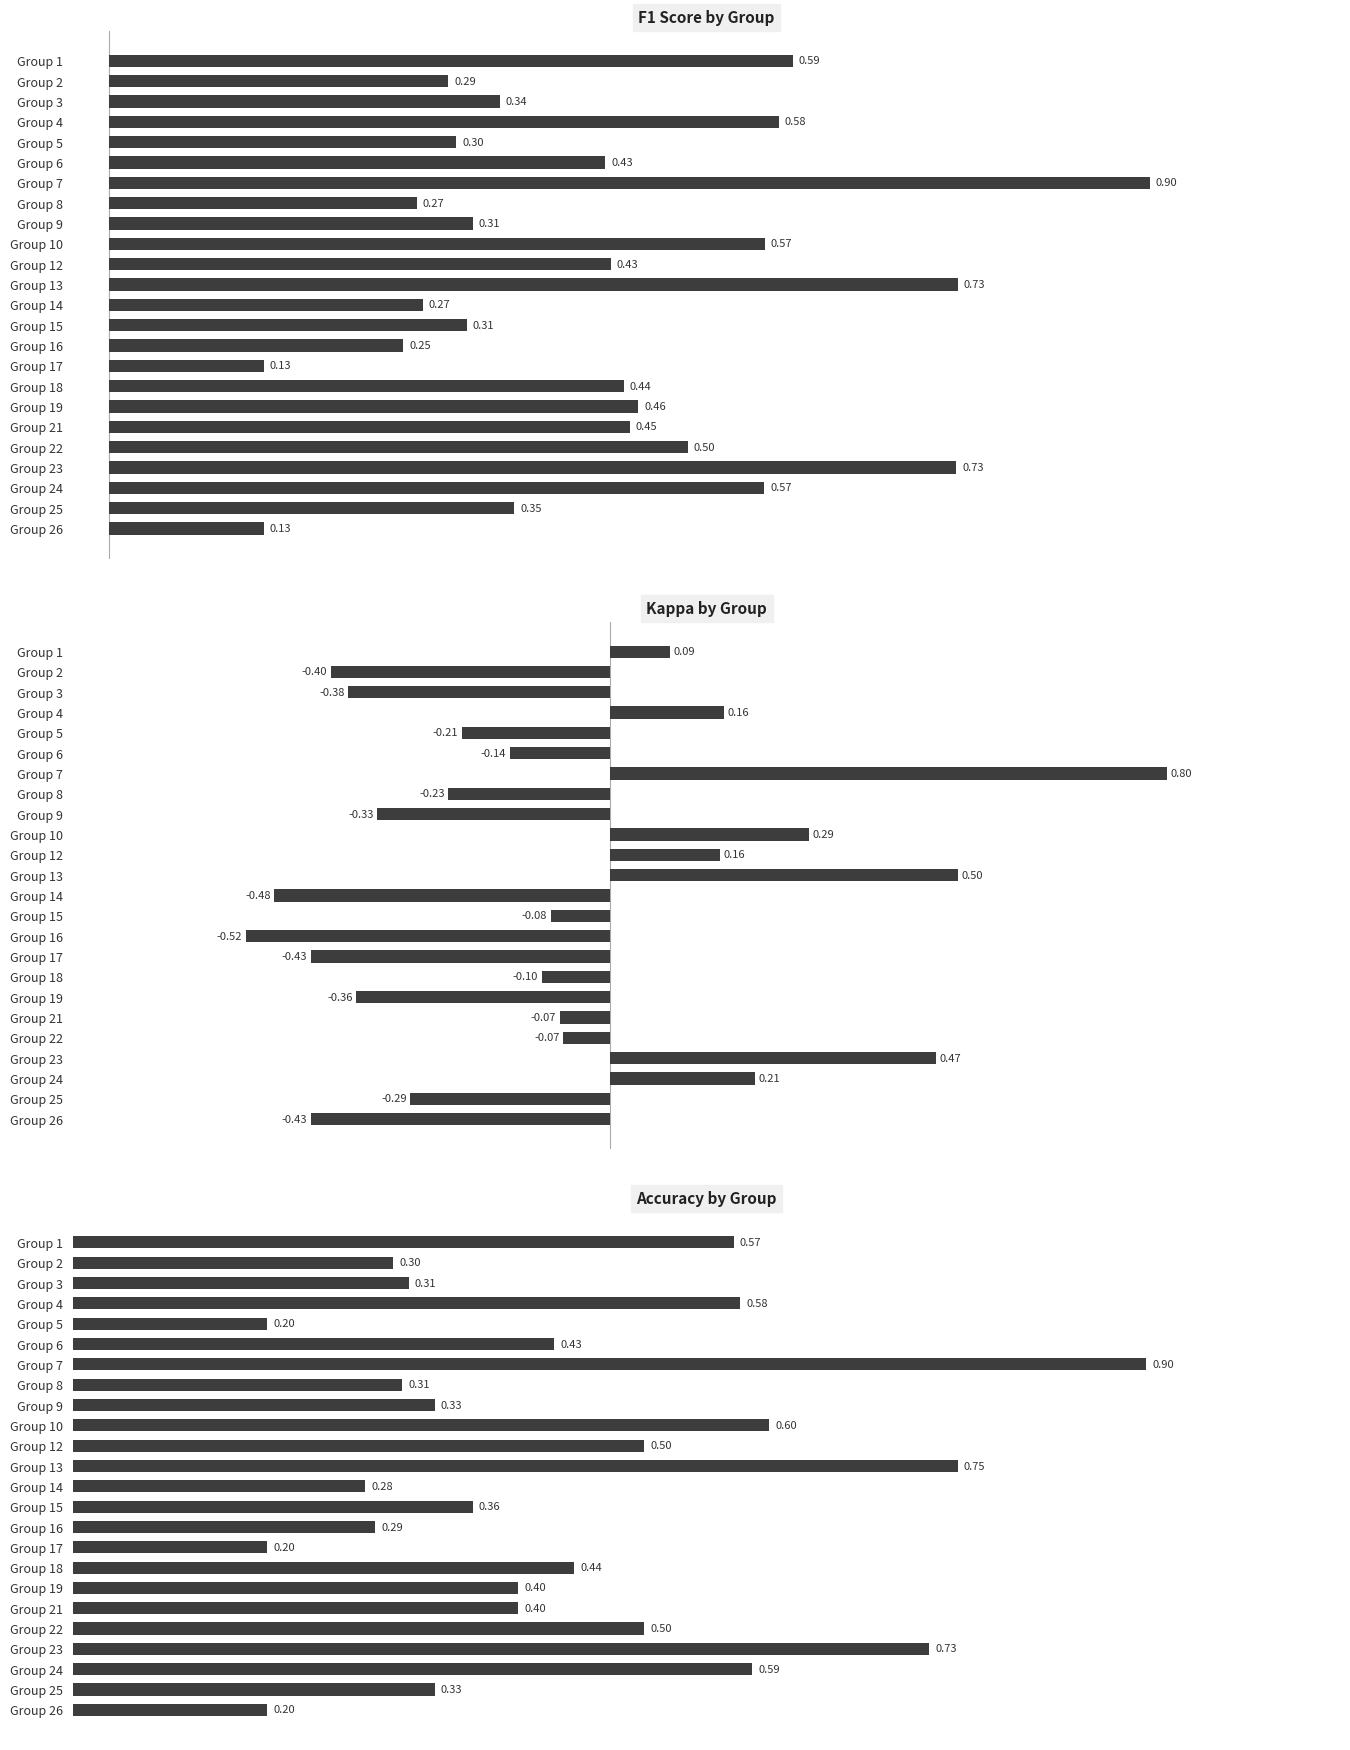

What is the value of the Kappa by Group bar at the 16th from the left?

-0.4